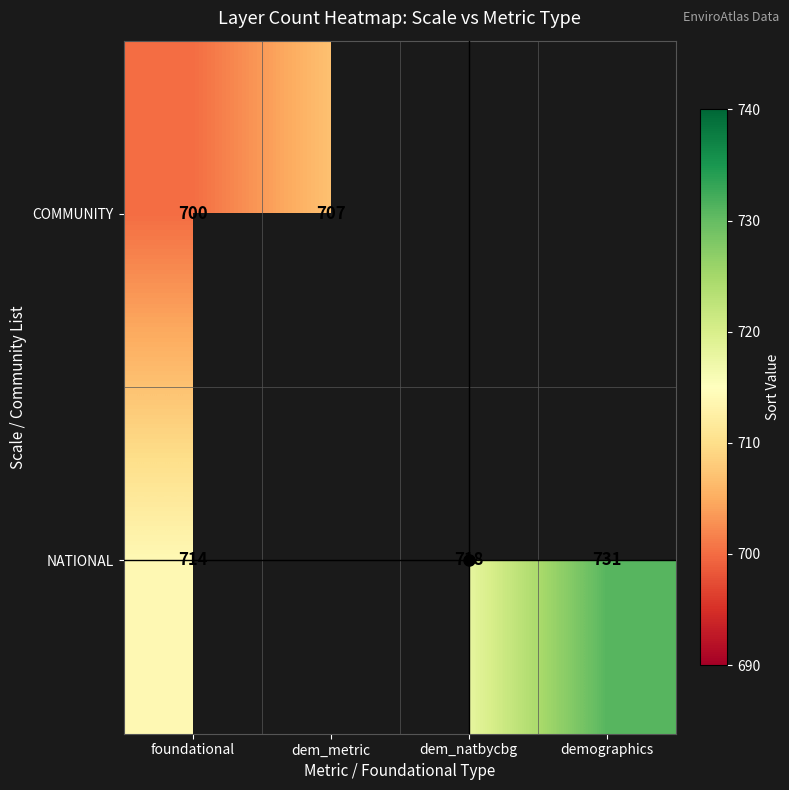

At how many categories does at least one series exceed 716?

2